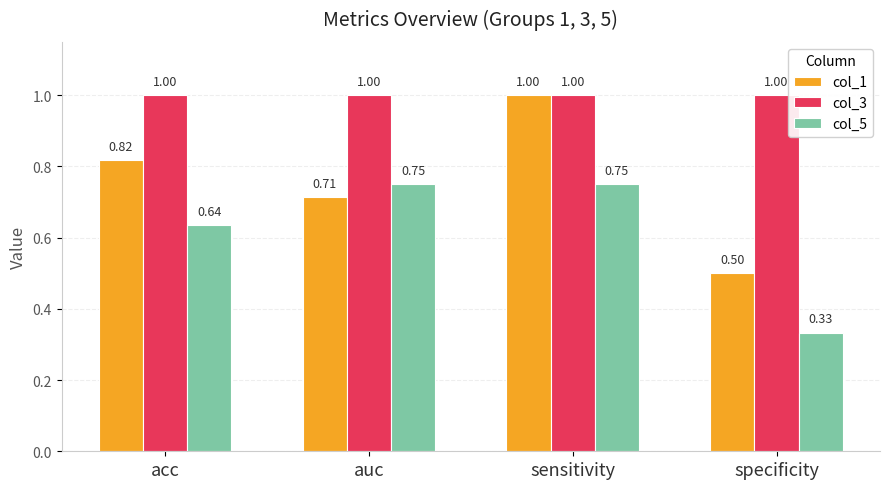

What is the greatest value displayed?

1.0